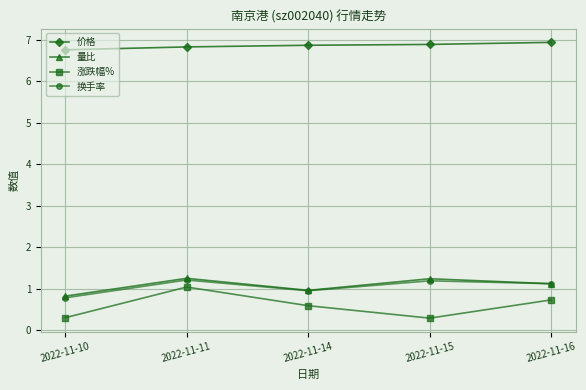

What is the average value of the 涨跌幅% series?

0.6